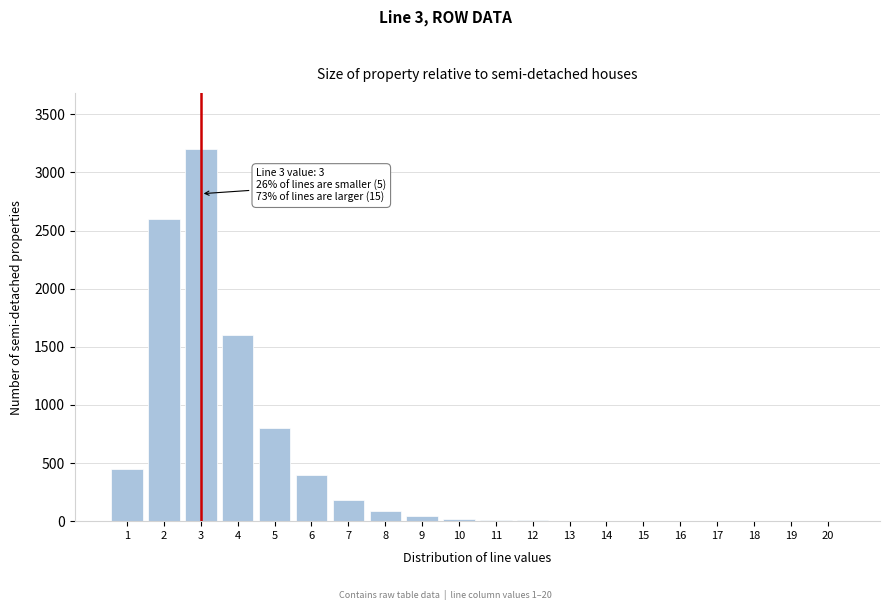

The value at 3 is 4598. True or false?

False